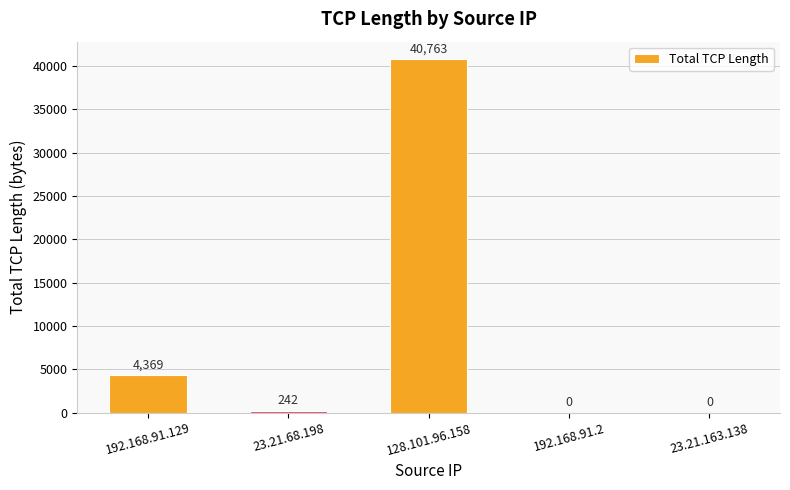

What is the difference between the values at 23.21.68.198 and 128.101.96.158?

40521